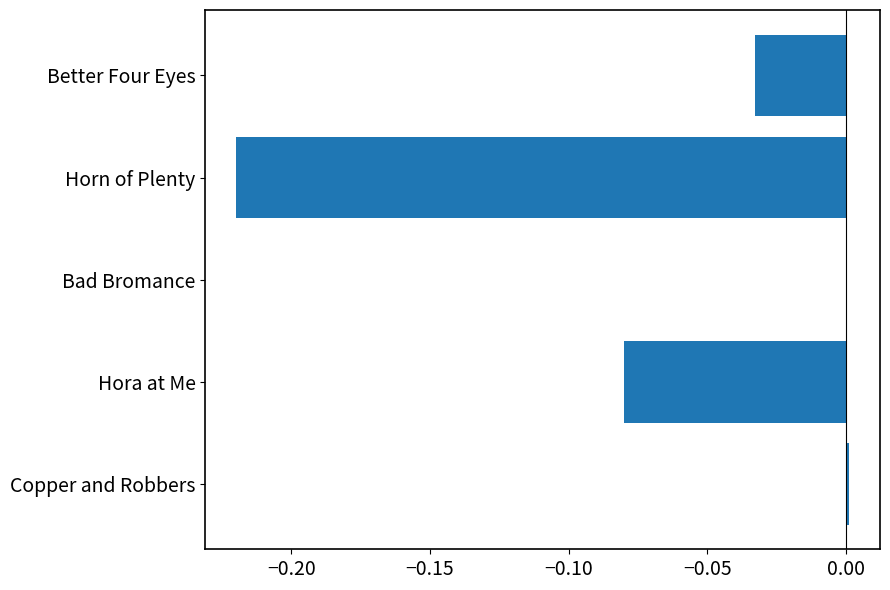

Are the bars horizontal?

Yes